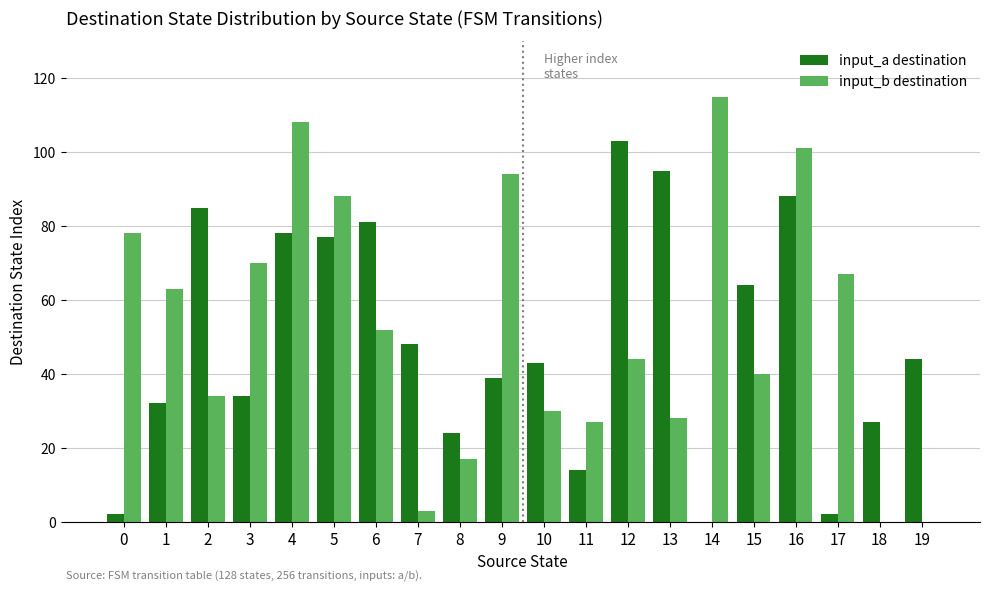

The input_b destination series shows 28 at 8. True or false?

False